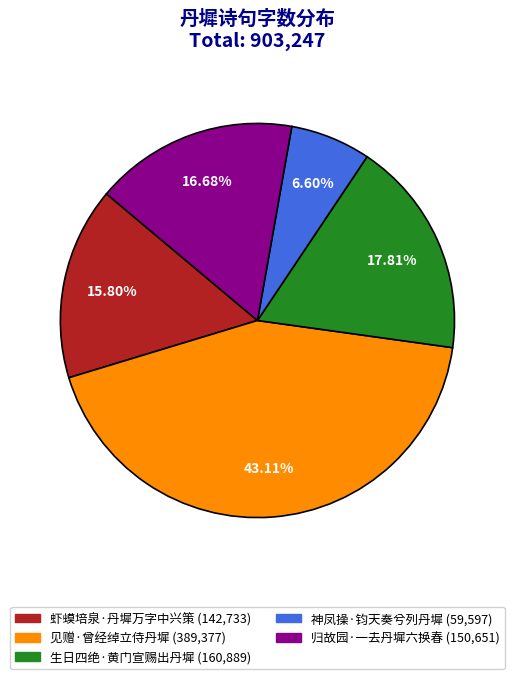

Which category has the smallest portion of the pie?

神凤操·钧天奏兮列丹墀